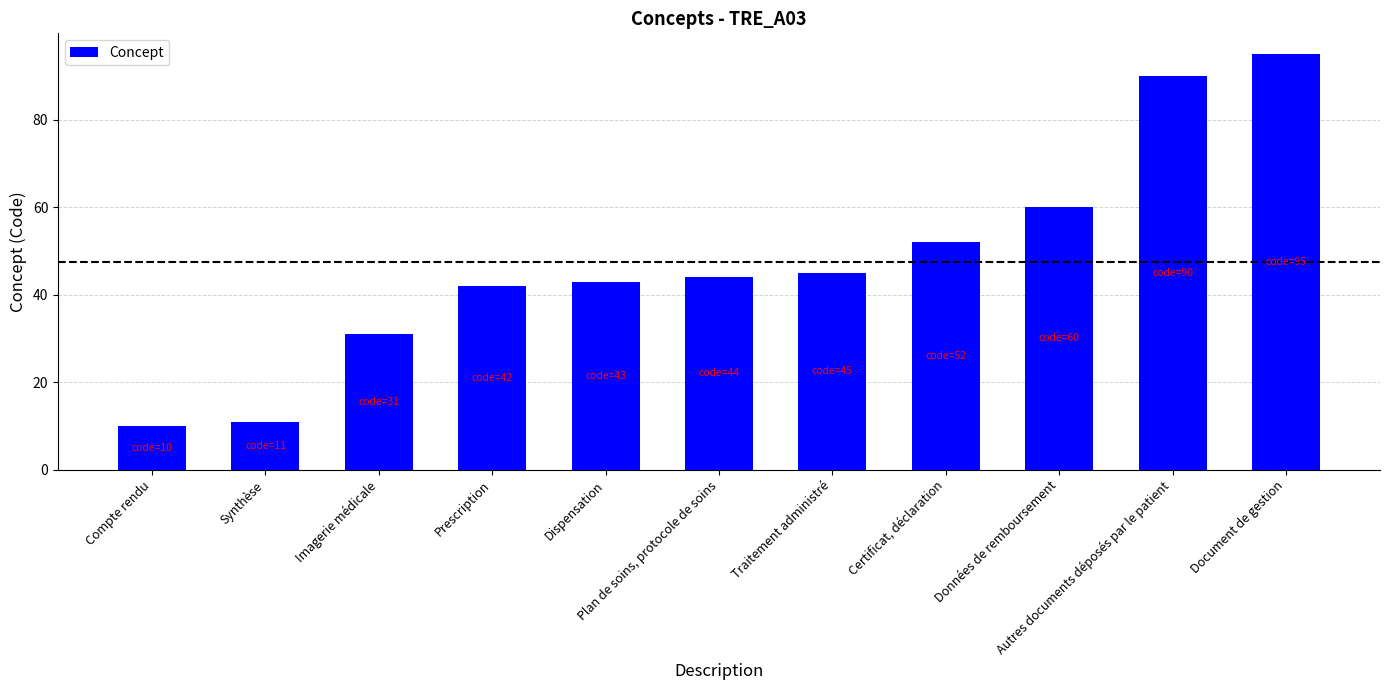

Which category has the lowest value across all series?

Compte rendu